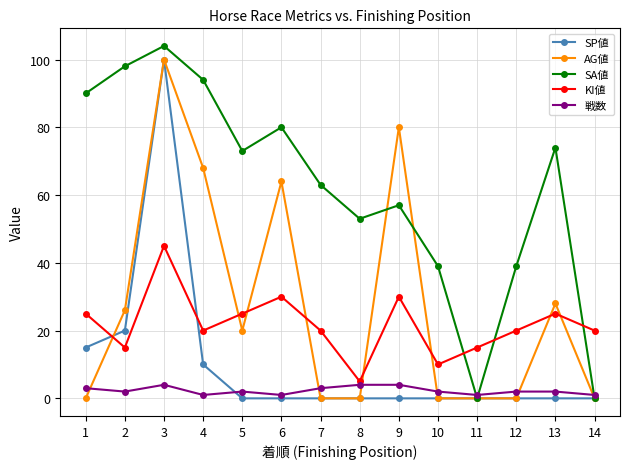

Between 9 and 10, which series saw the biggest shift?

AG値